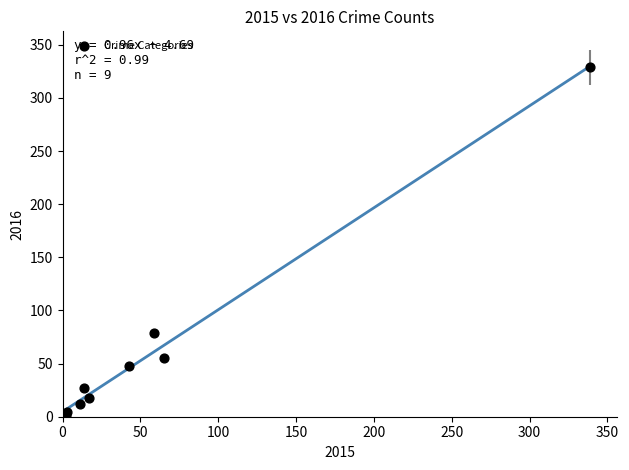

What Y value in the scatter plot is closest to 165?

79